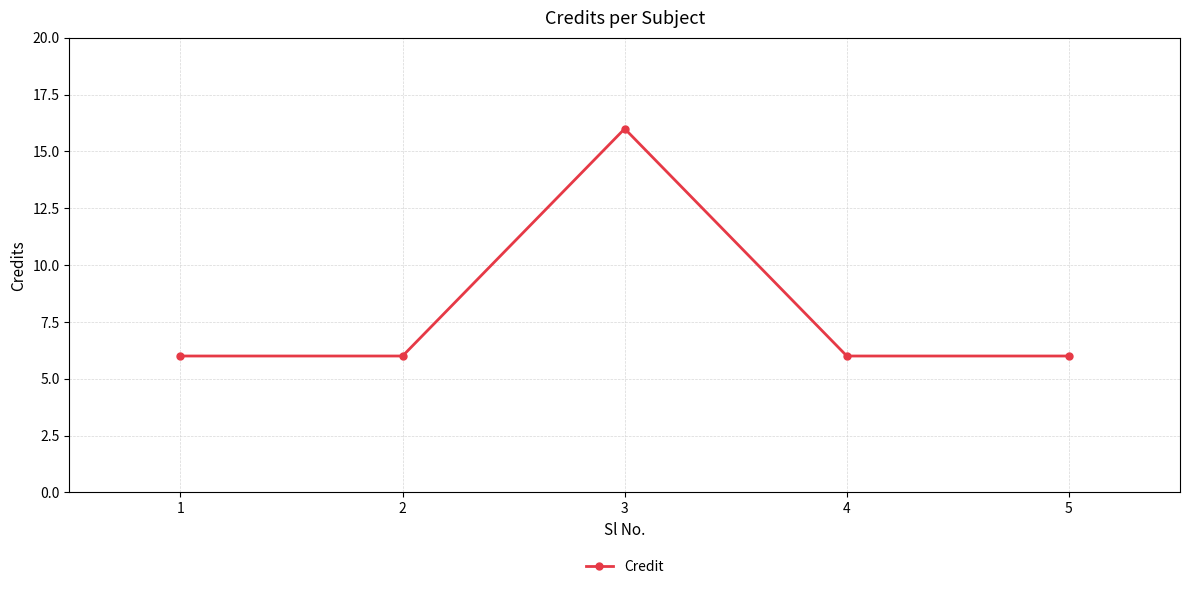

True or false: the data shows 16 at 3.

True